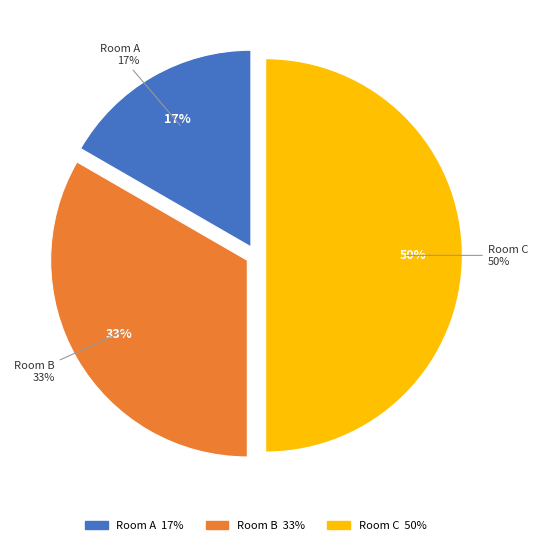

How many slices are in this pie chart?

3